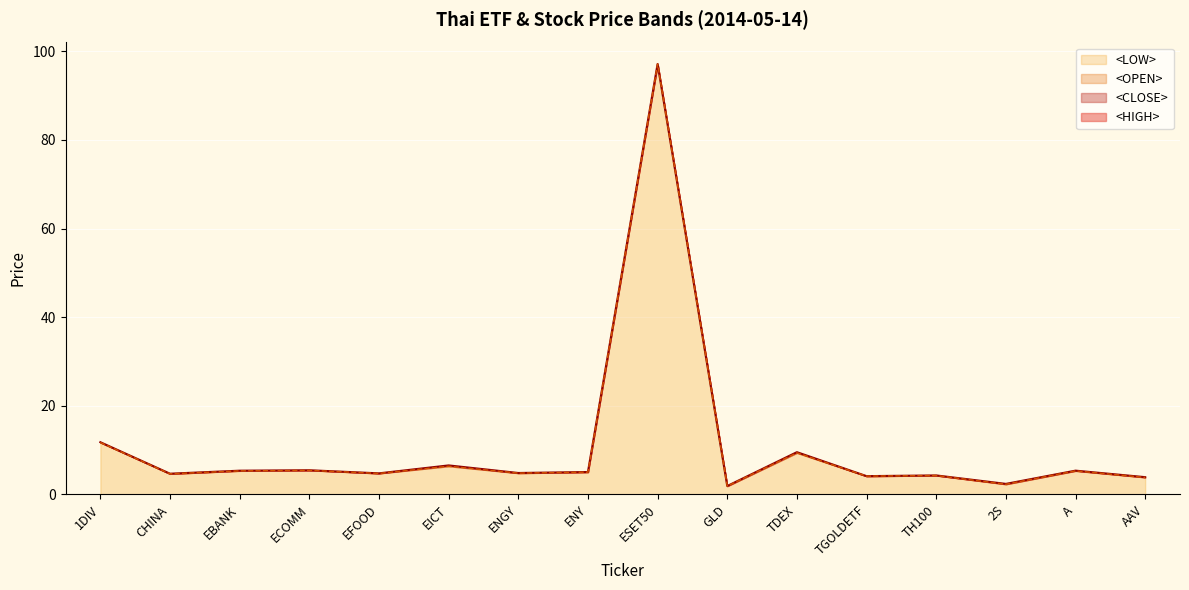

Which series has the largest total across all categories?

<HIGH>